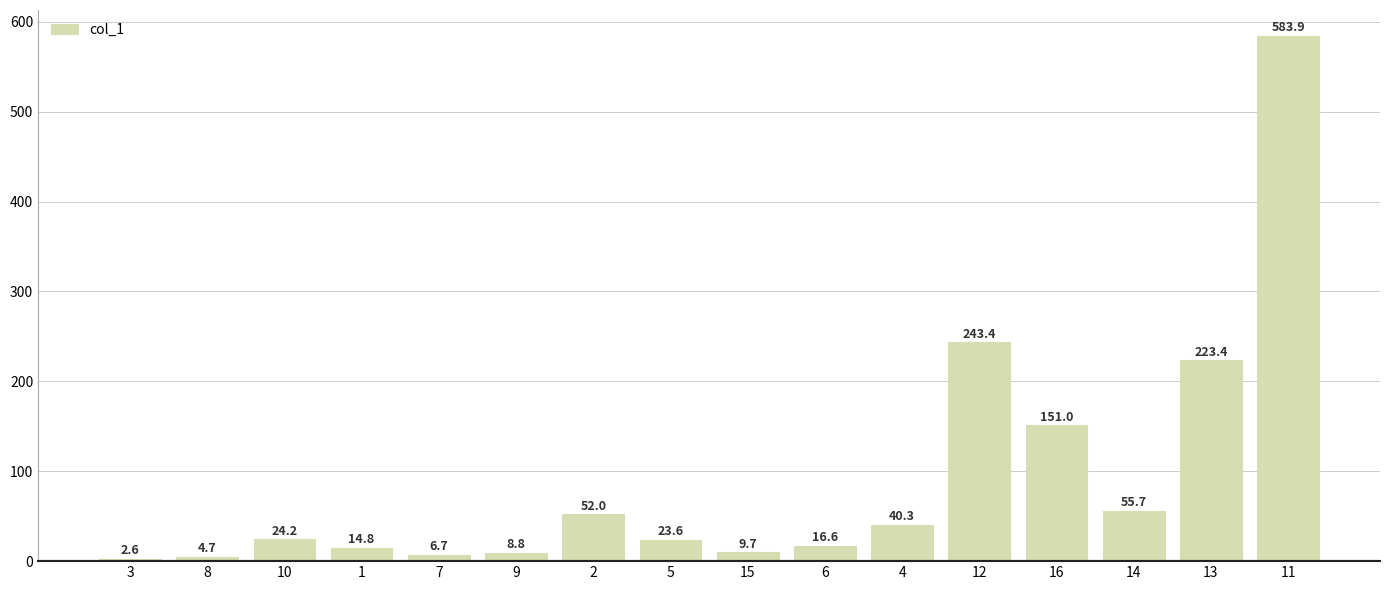

What position from the left is 12?

12